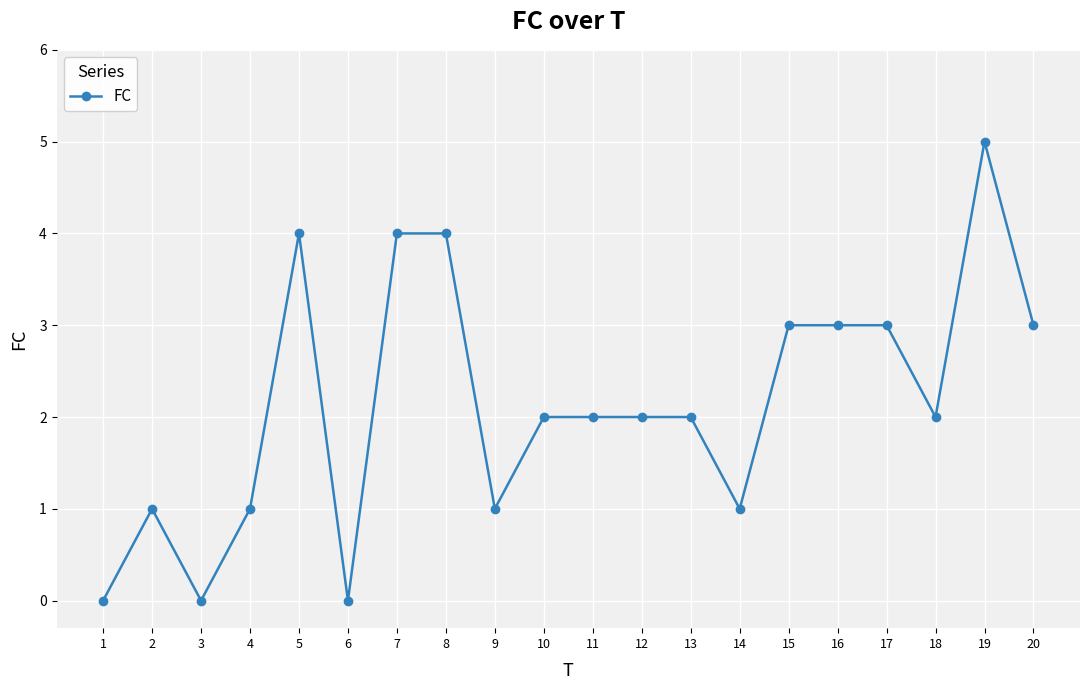

How many values are between 1 and 3?

13